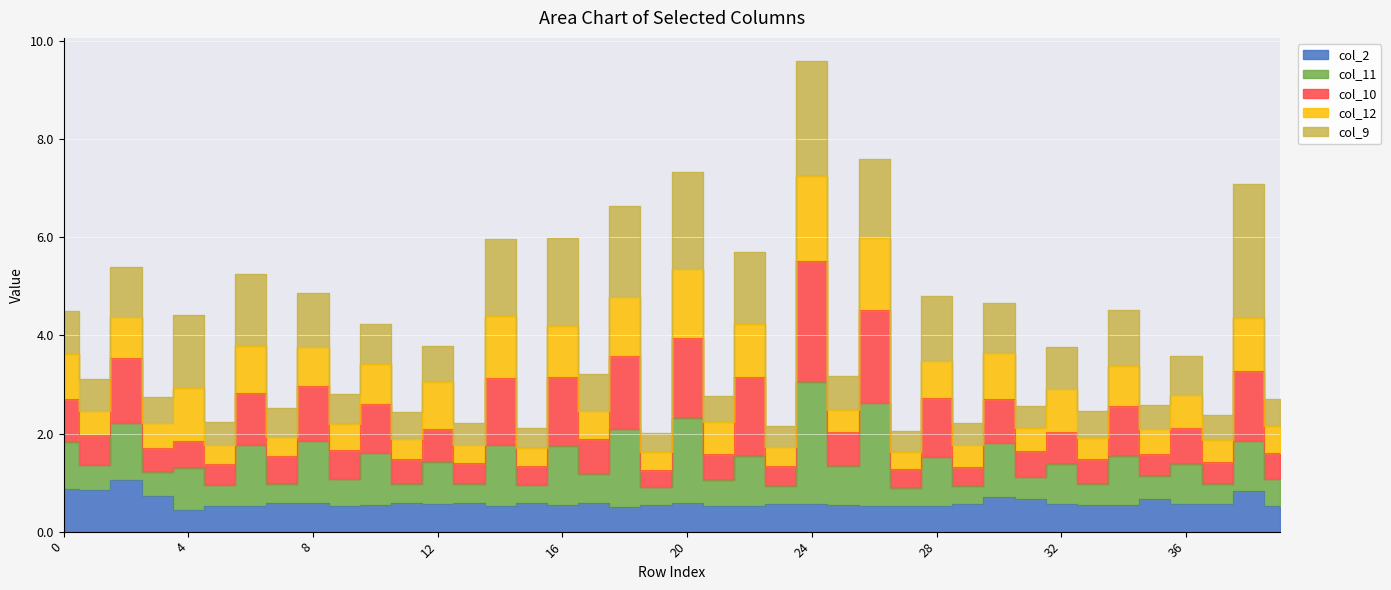

At which category does col_2 reach its first local peak?

2